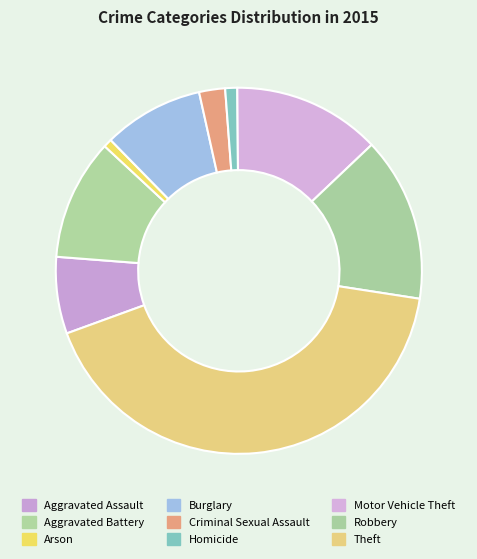

How many slices are in this pie chart?

9